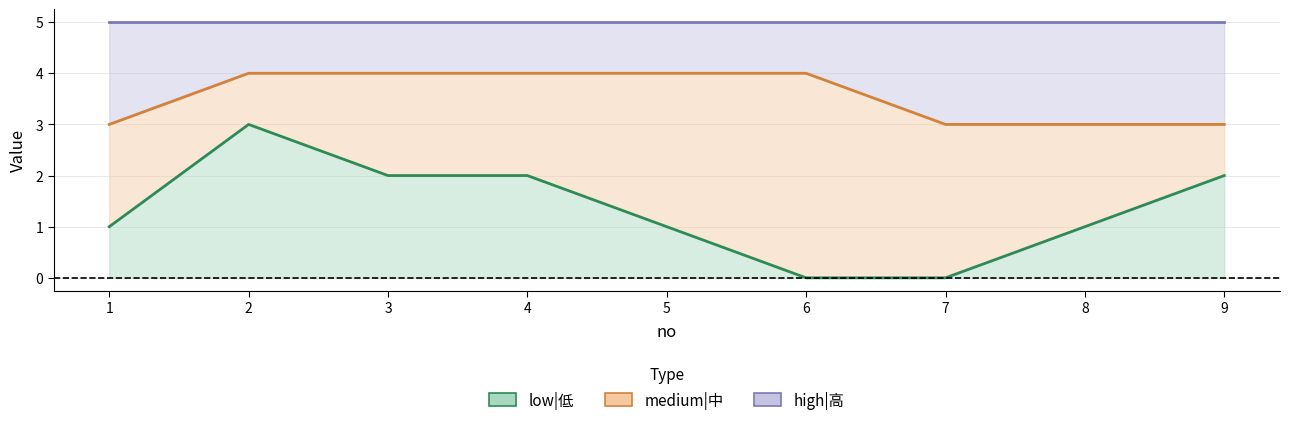

At which category is the sum across all series the highest?

2